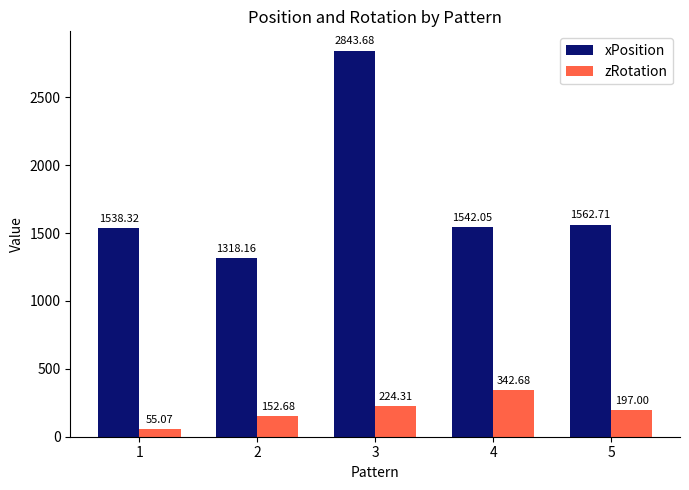

What value does the xPosition series have at 1?

1538.3